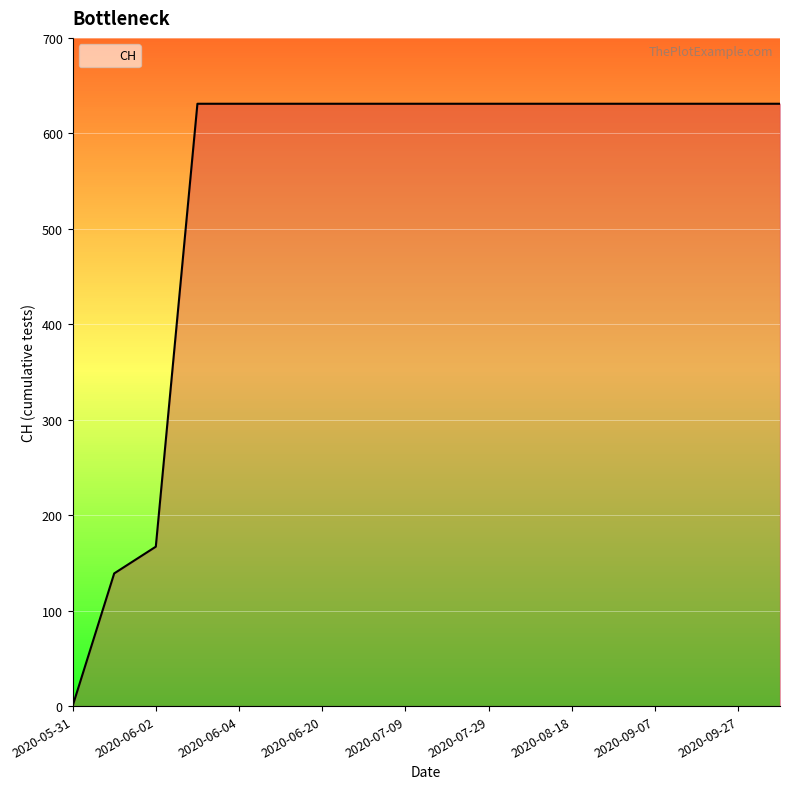

What is the greatest value displayed?

631